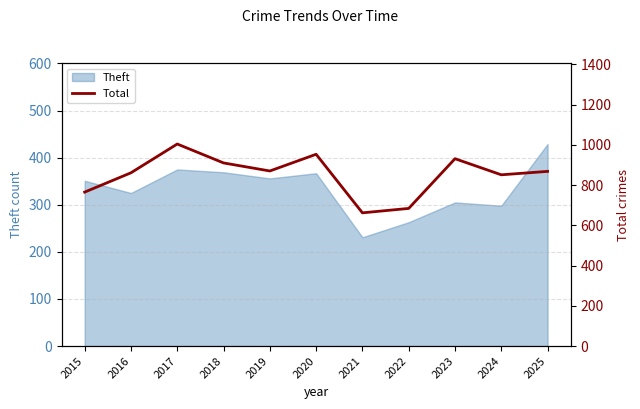

At which label does the data first exceed 868?

2017